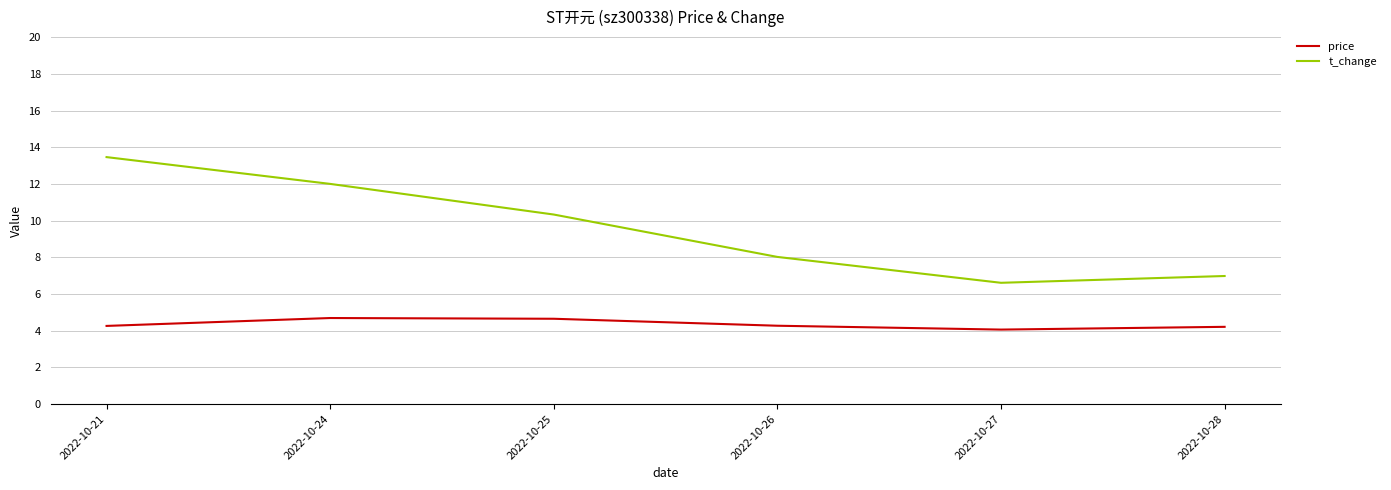

The t_change series shows 23.7 at 2022-10-21. True or false?

False